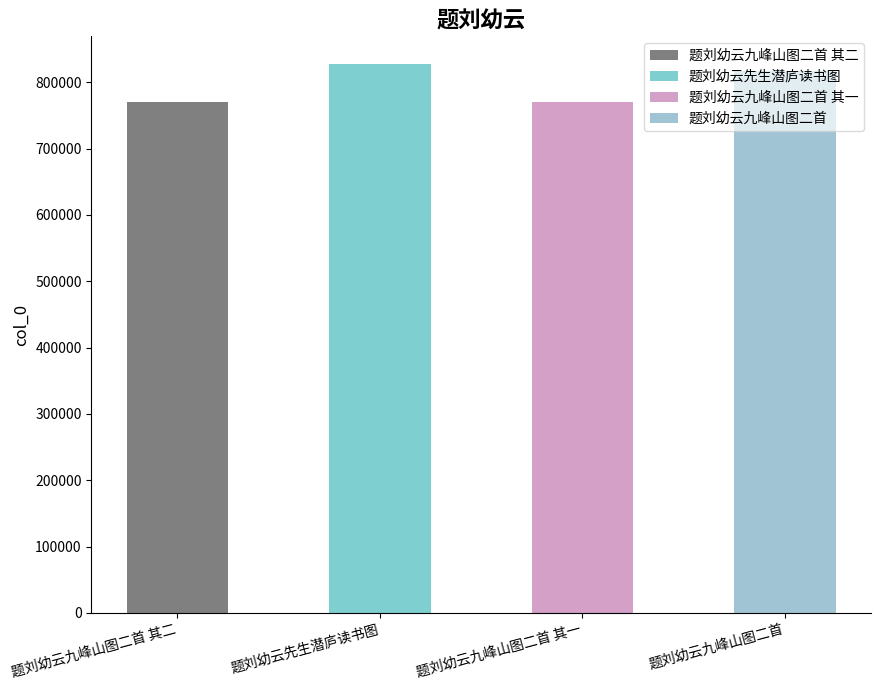

Rank the categories by value from lowest to highest.

题刘幼云九峰山图二首 其一, 题刘幼云九峰山图二首 其二, 题刘幼云九峰山图二首, 题刘幼云先生潜庐读书图